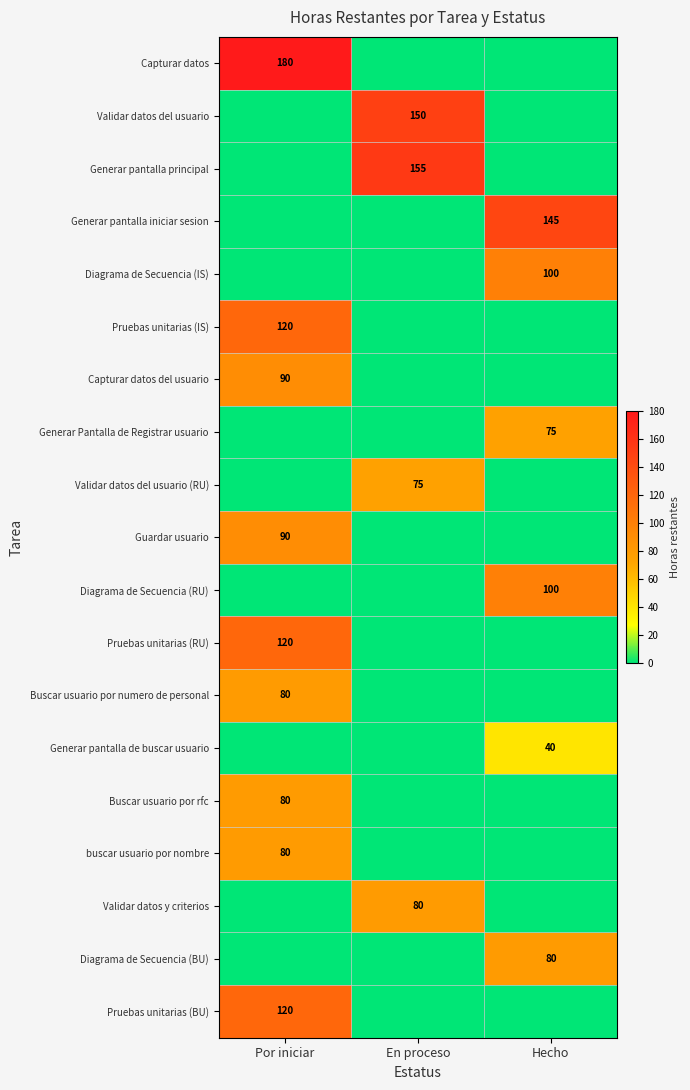

The value of Capturar datos del usuario at Por iniciar is 154. True or false?

False